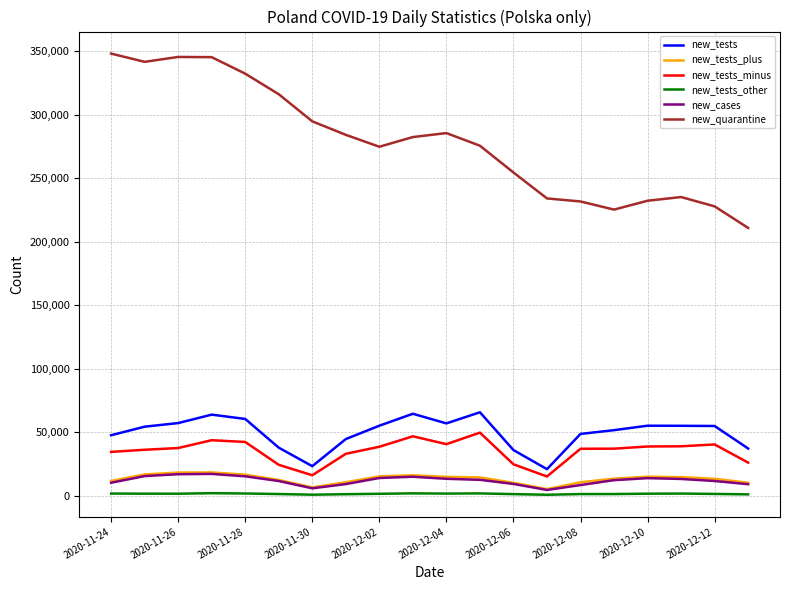

Which series has the largest total across all categories?

new_quarantine